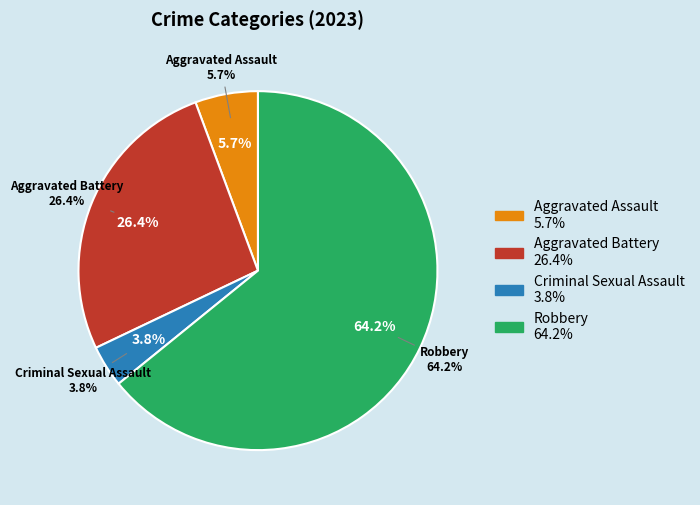

Is there any slice that represents more than half of the pie?

Yes